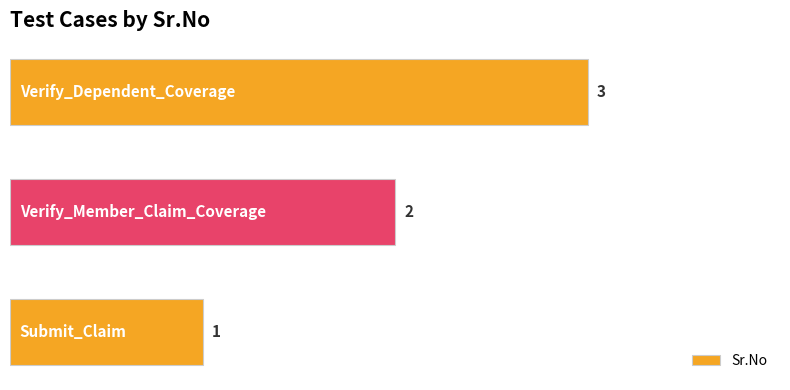

What is the sum of all values?

6